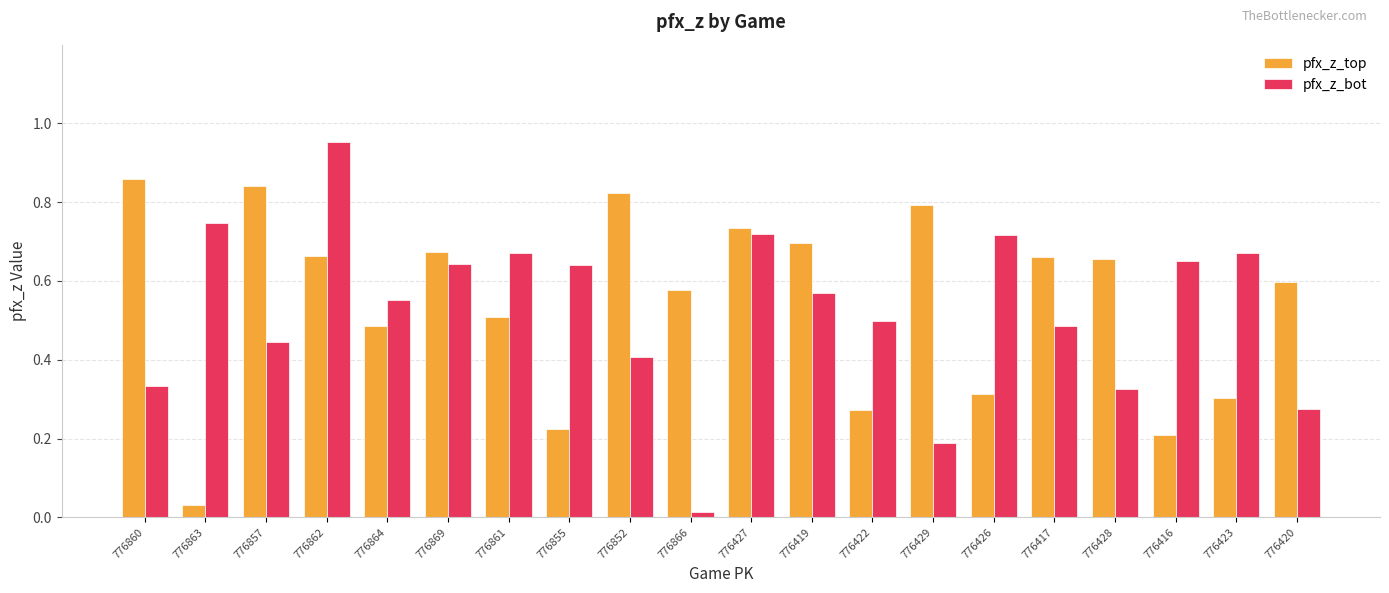

Which series has the largest range (max minus min)?

pfx_z_bot